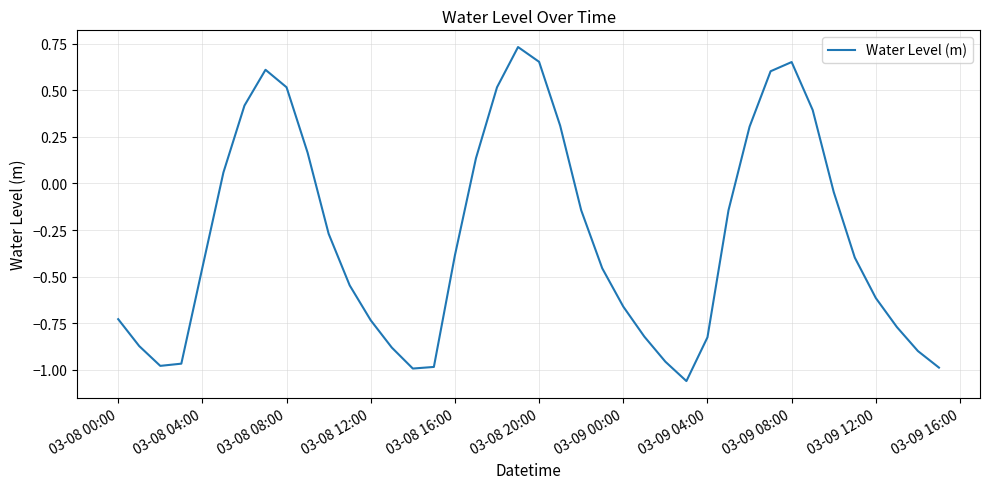

What is the difference between the maximum and minimum values?

1.8